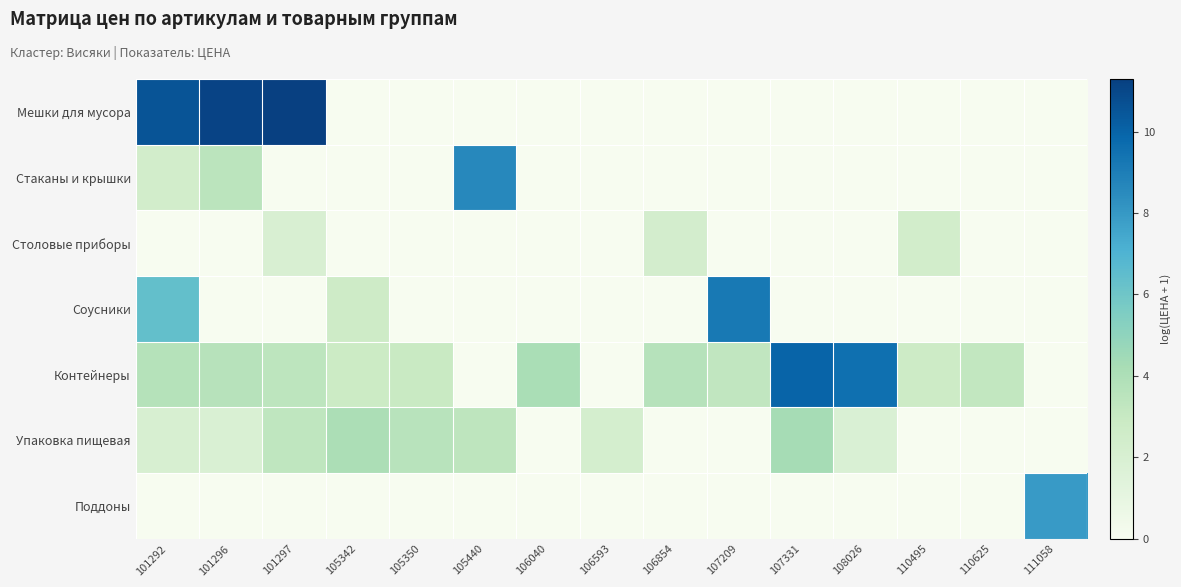

What is the total value across all series at 111058?

7.9